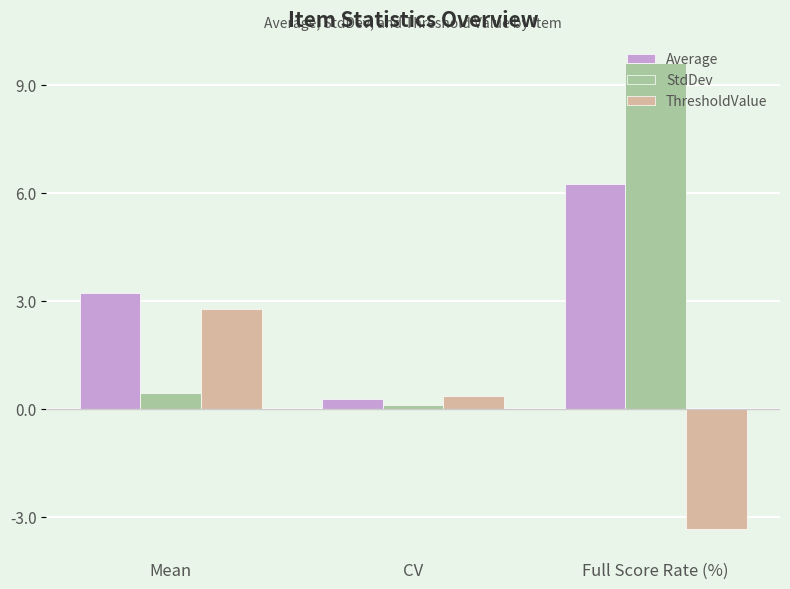

Rank the categories by ThresholdValue value from highest to lowest.

Mean, CV, Full Score Rate (%)